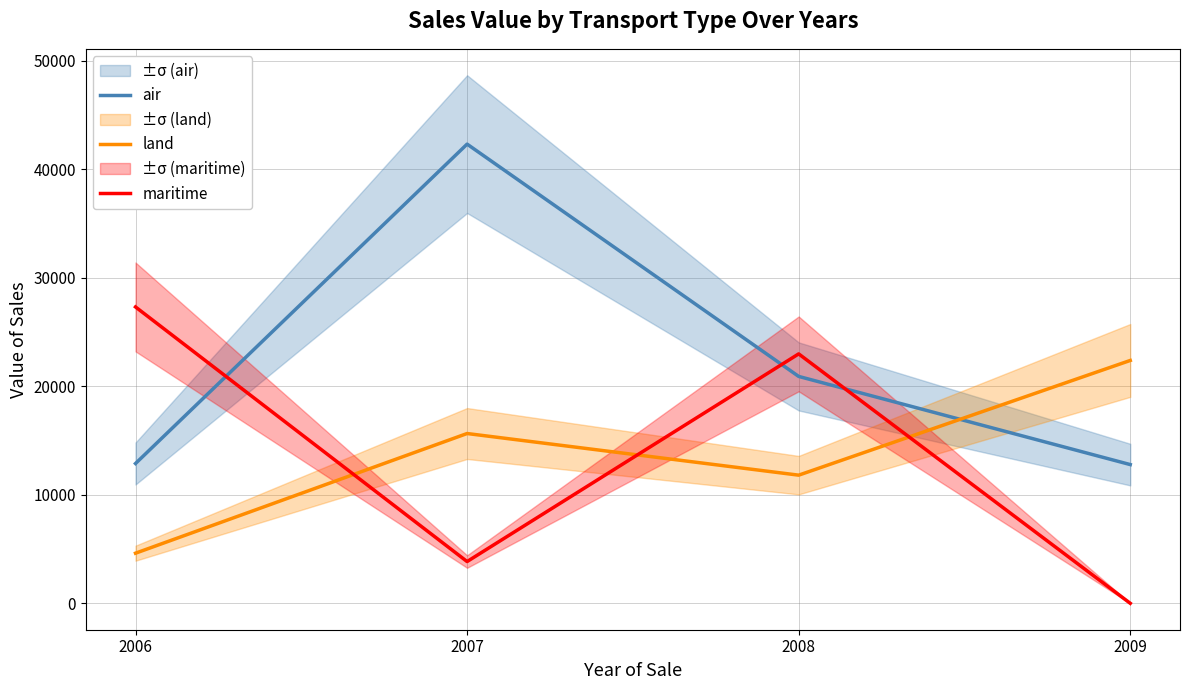

How many times do land and air cross each other?

1